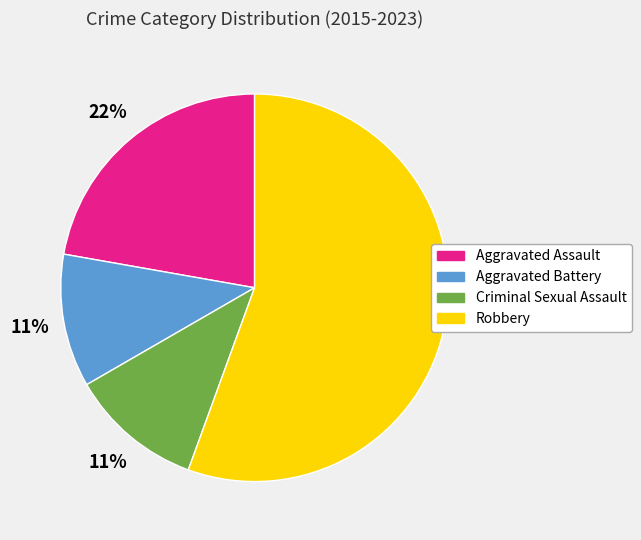

To the nearest percent, what is the average slice percentage?

25%